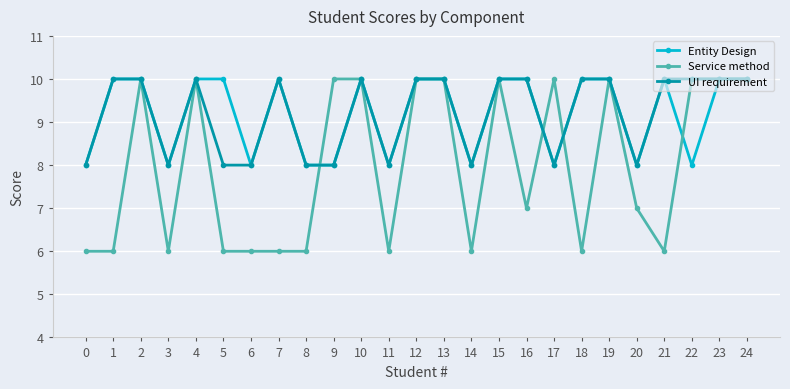

What is the highest value of the UI requirement series?

10